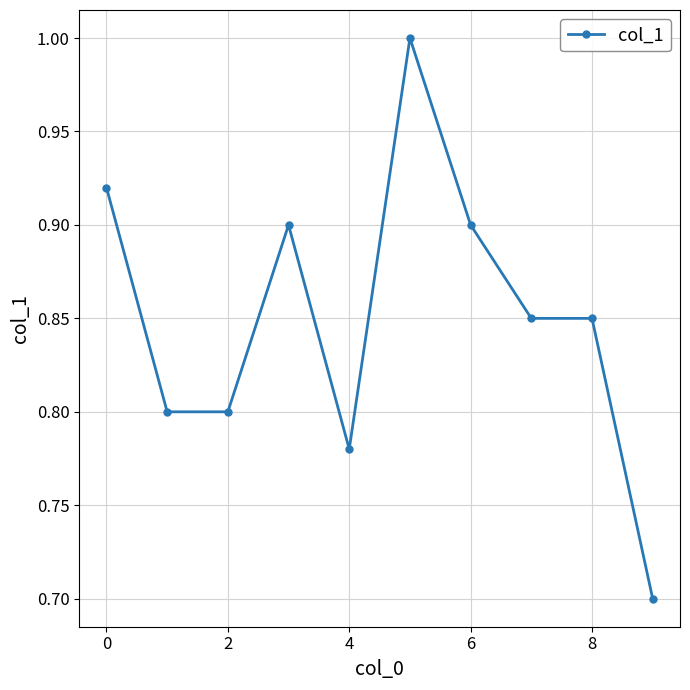

What is the smallest value displayed?

0.7